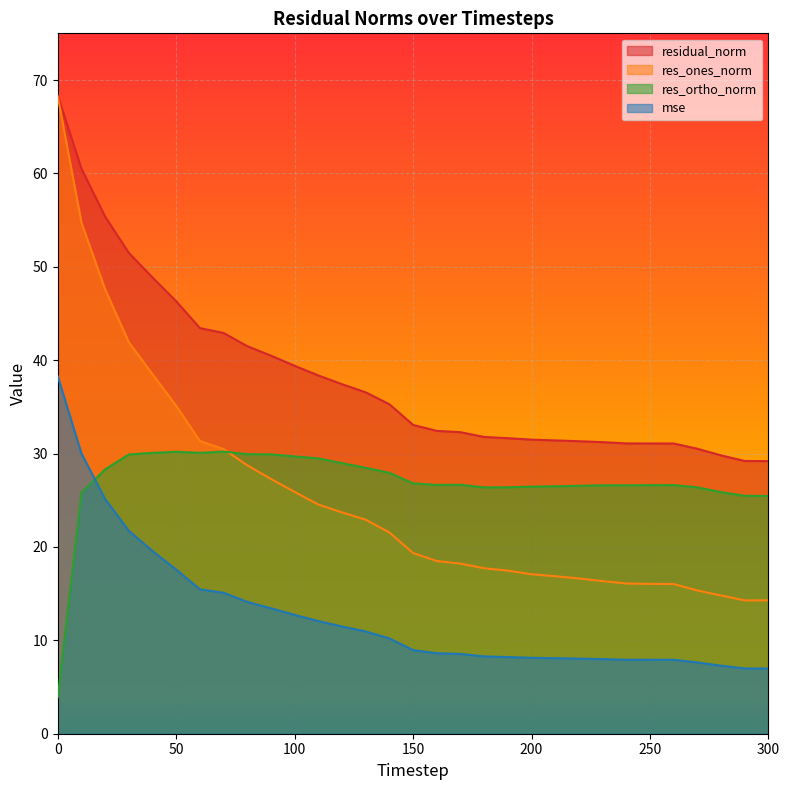

At 40, list the series in order from smallest to largest.

mse, res_ortho_norm, res_ones_norm, residual_norm